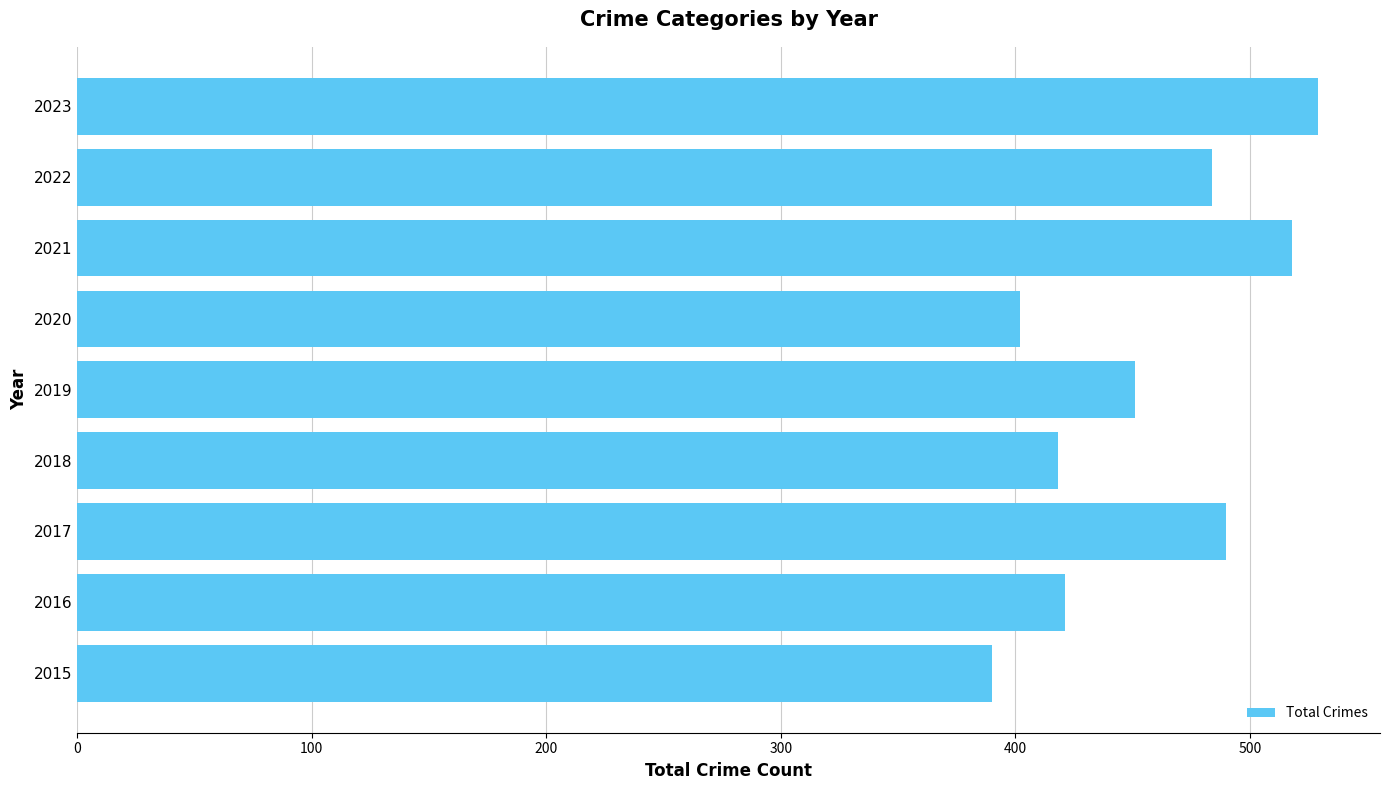

Where is the data nearest to the value 459?

2019